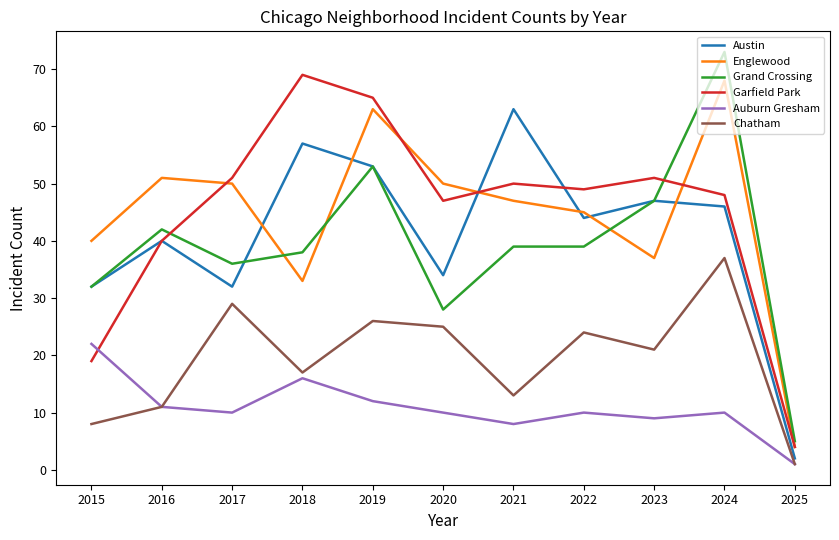

How many categories are shown in the chart?

11